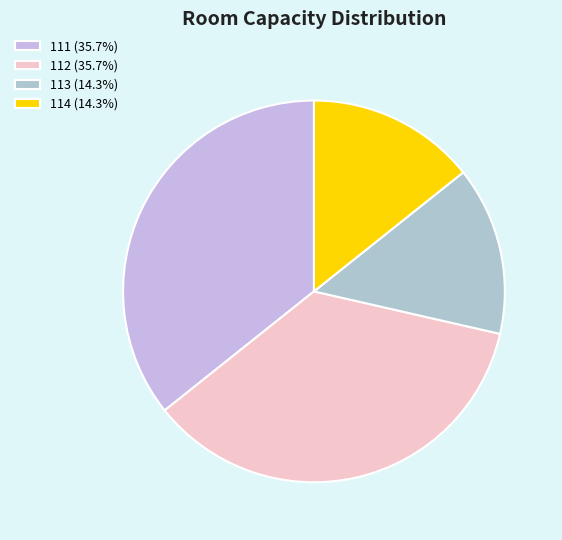

How many segments does this pie chart have?

4